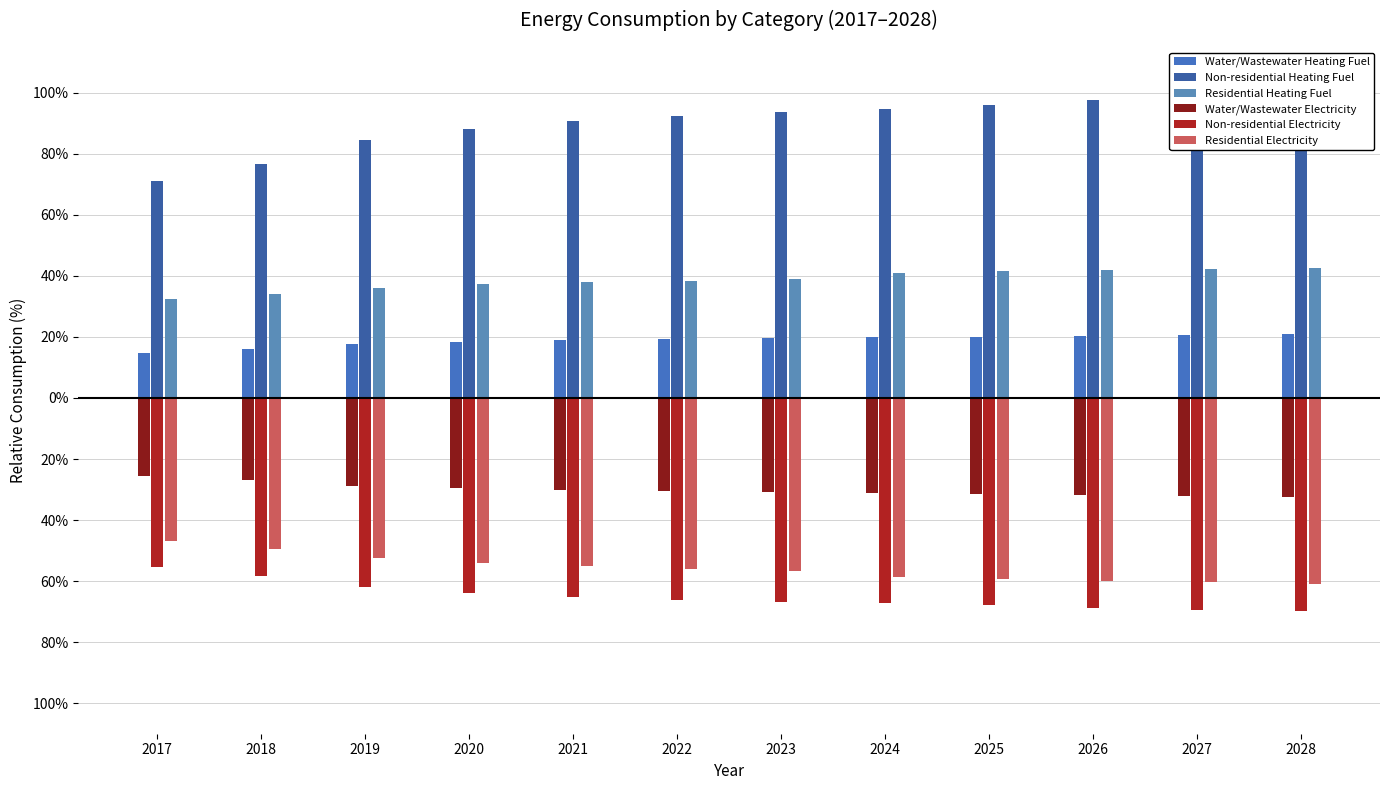

How many groups of bars are there?

12